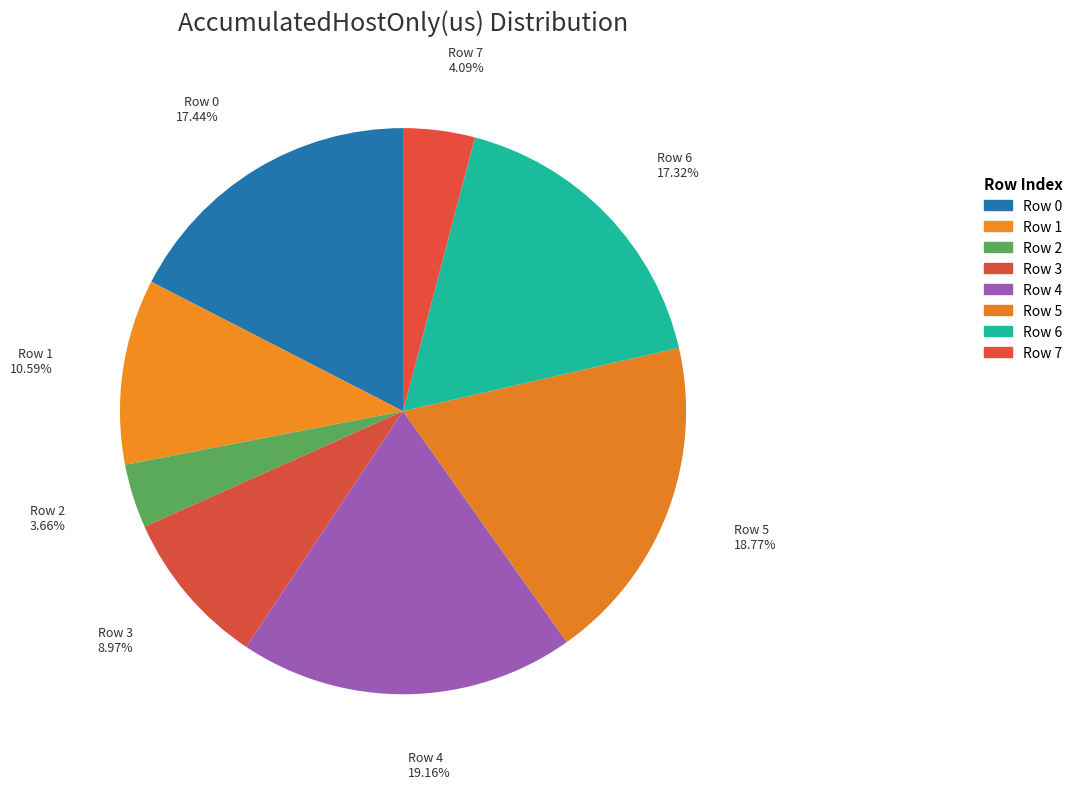

To the nearest percent, what percentage of the pie is Row 2?

4%